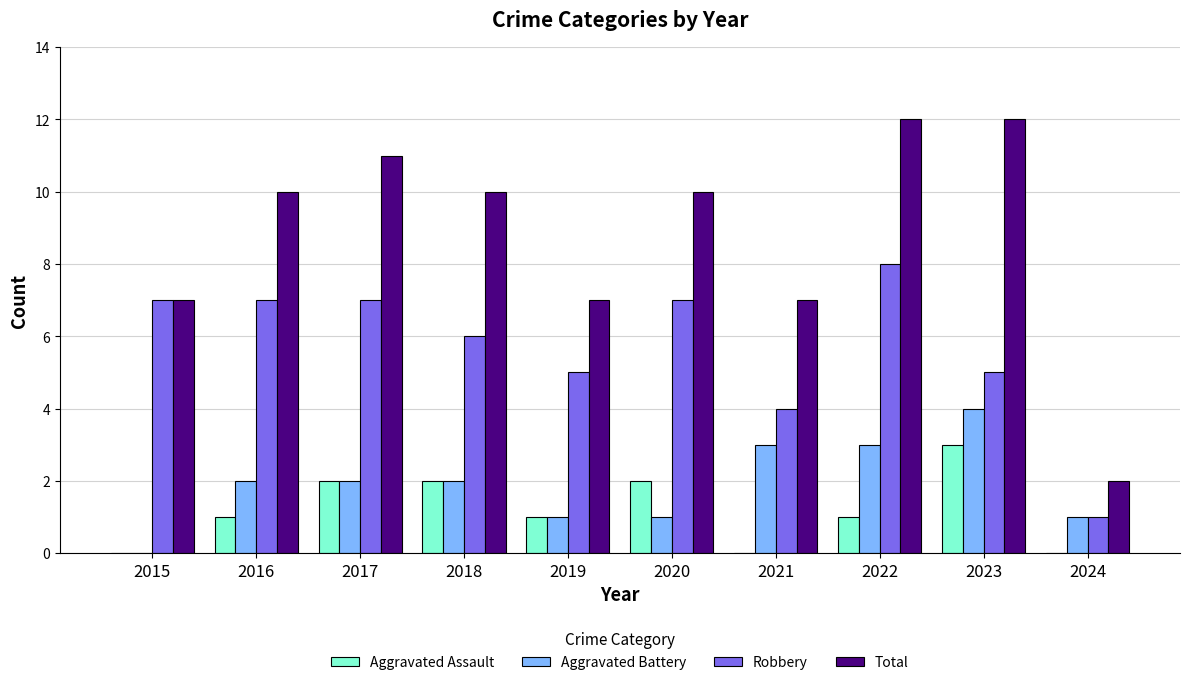

The Total series shows 3 at 2024. True or false?

False